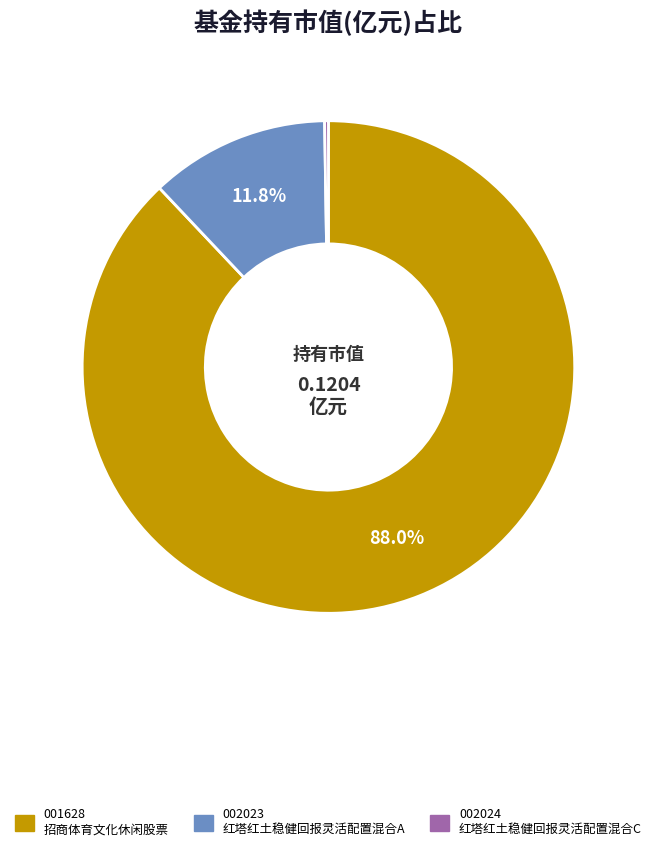

Does any single category account for the majority?

Yes